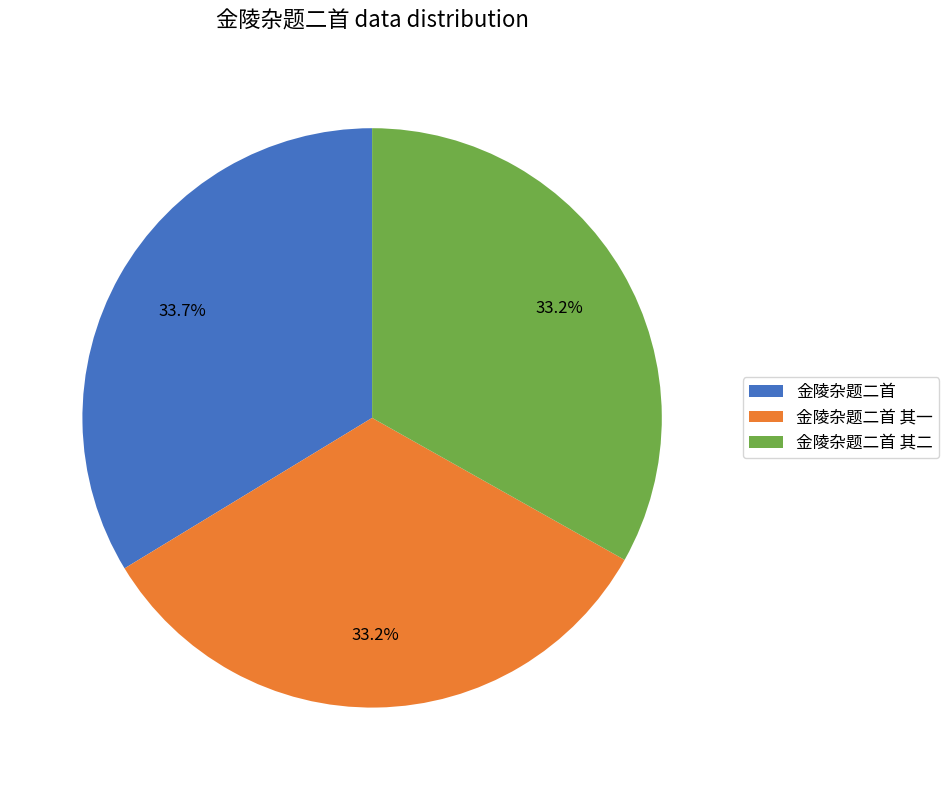

Approximately how many times larger is the value at 金陵杂题二首 compared to 金陵杂题二首 其一?

1.0